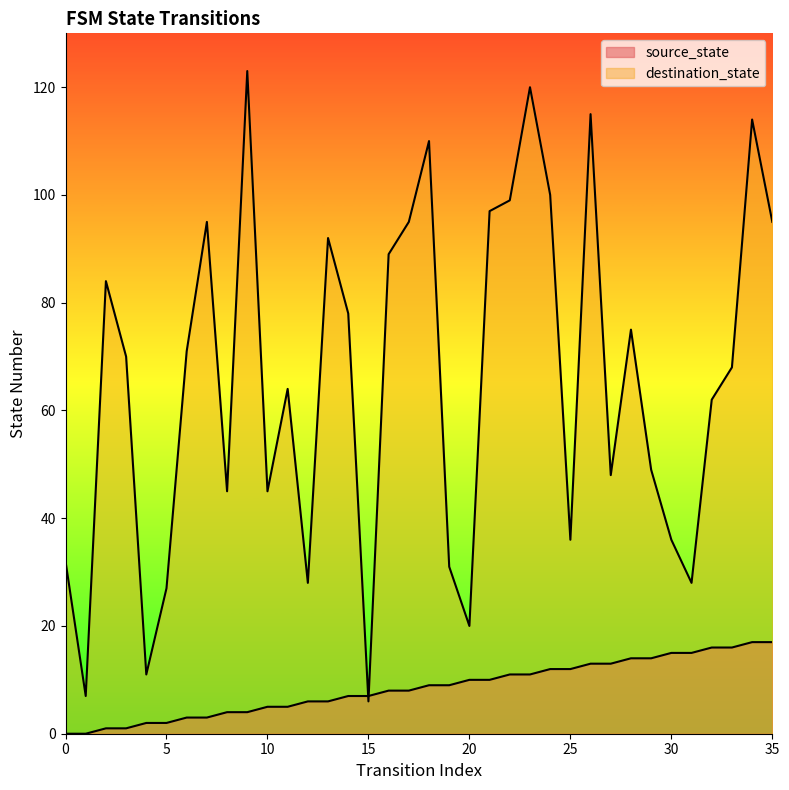

Is the value of source_state at 22 greater than the value of destination_state at 34?

No